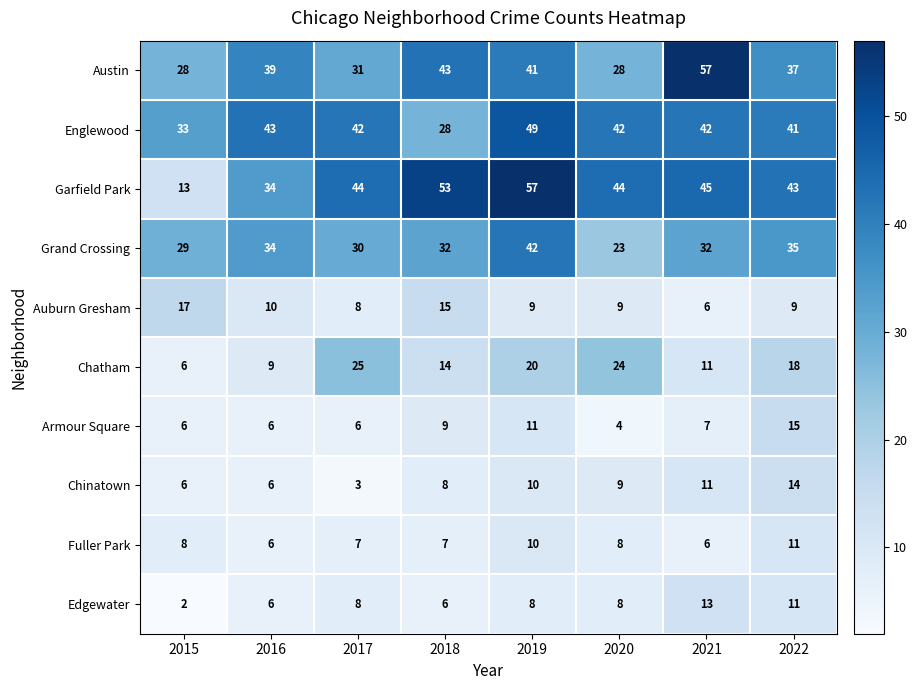

Which series has the largest total across all categories?

Garfield Park